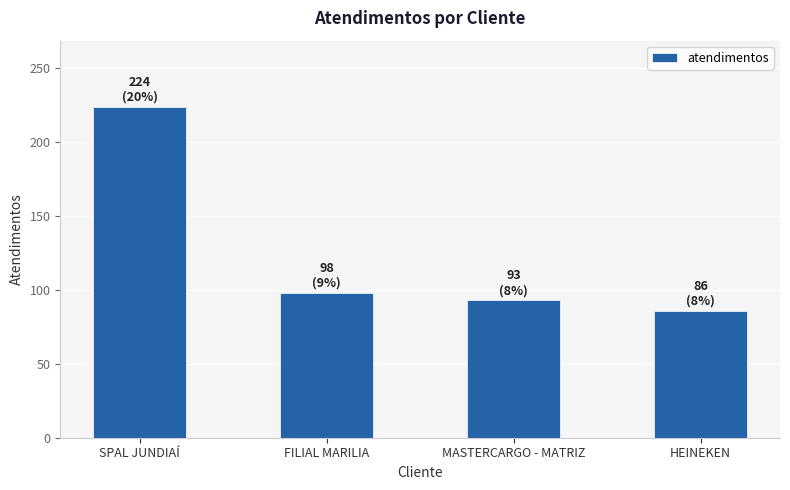

What is the sum of all values?

501